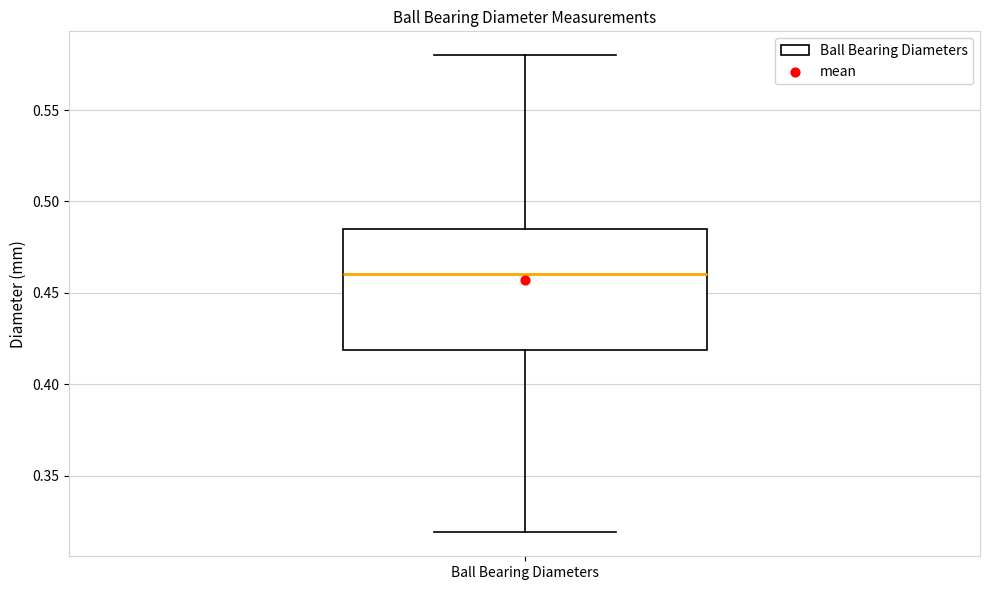

Where does the lower whisker of the box for Ball Bearing Diameters end on the y-axis? The values are not printed on the chart, so give them approximately, as read against the axis.

0.320